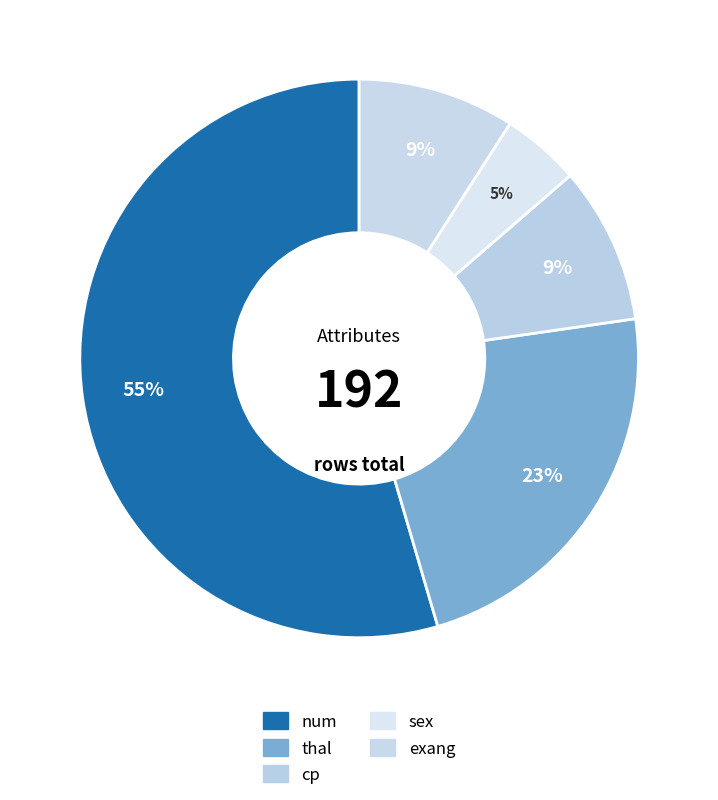

Count the number of slices in the pie.

5